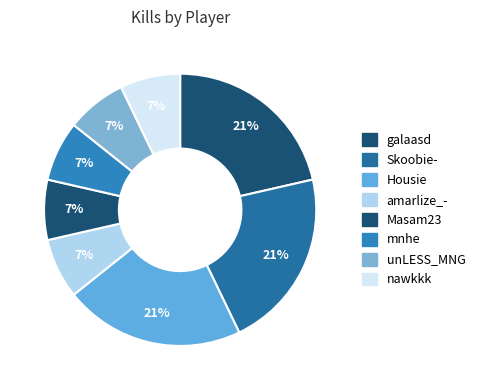

Does galaasd account for over 50% of the chart?

No